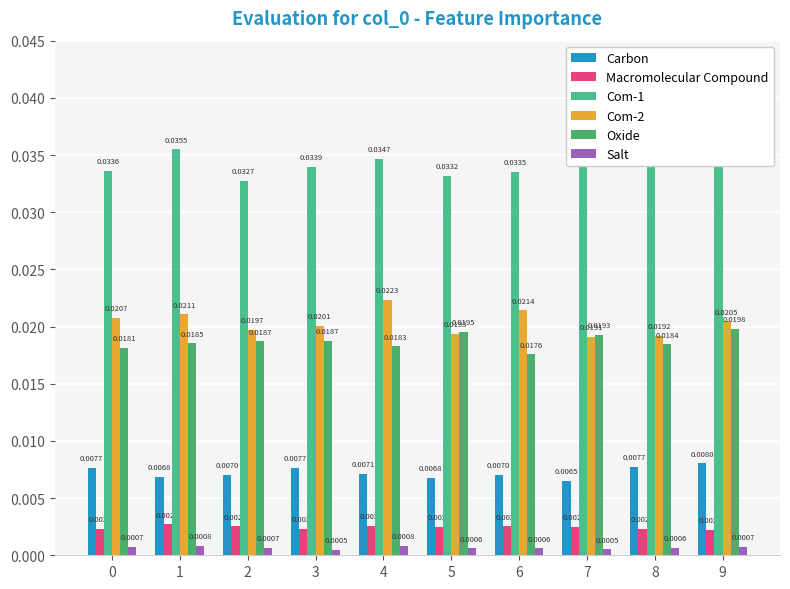

Which has a higher value, 5 or 7?

5